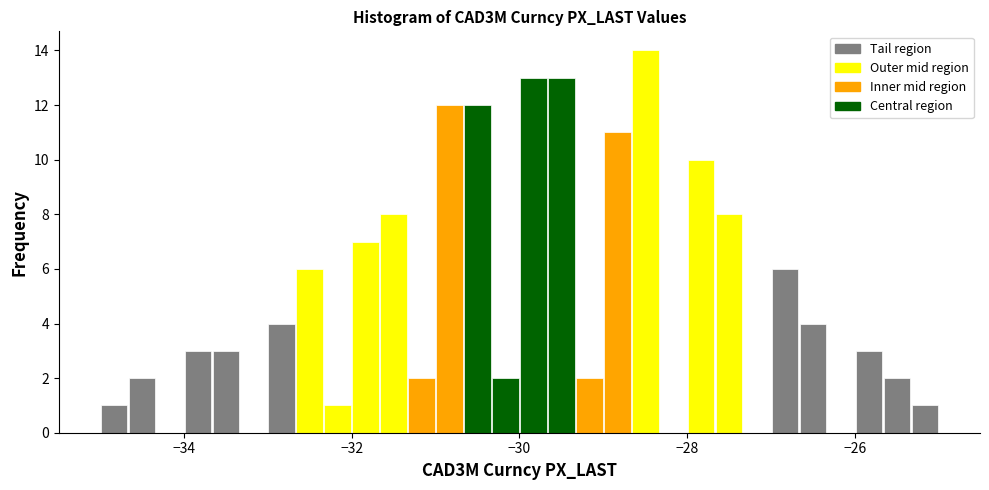

Around what value on the x-axis is the tallest bar? Give the approximate position of its centre, as read against the axis.

-28.4